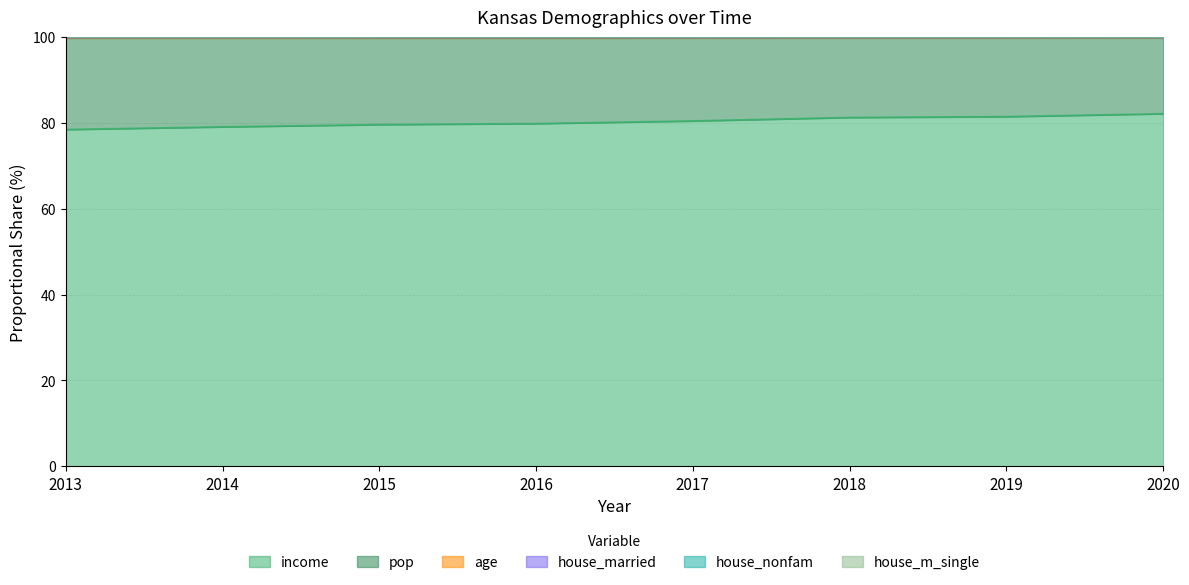

What is the highest value of the income series?

82.2